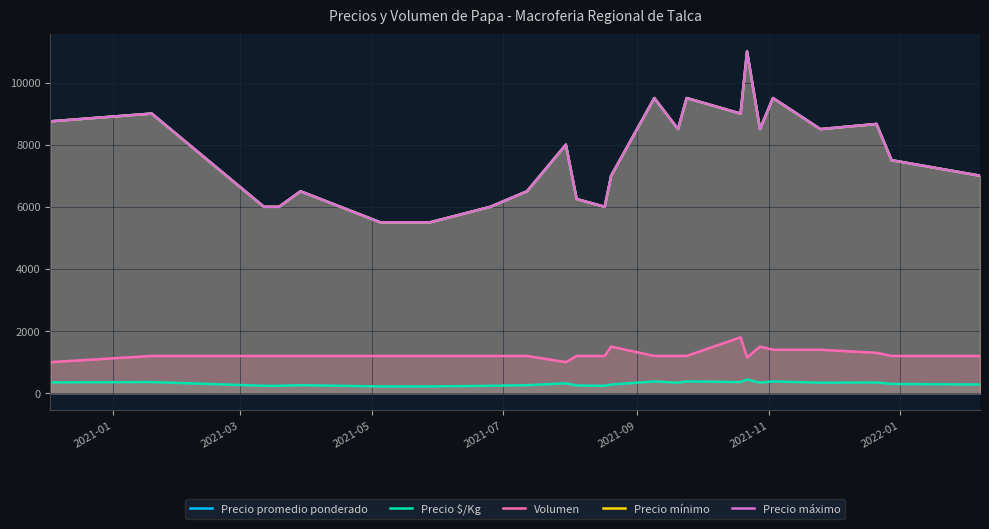

How many values in the Precio $/Kg series exceed 320?

11